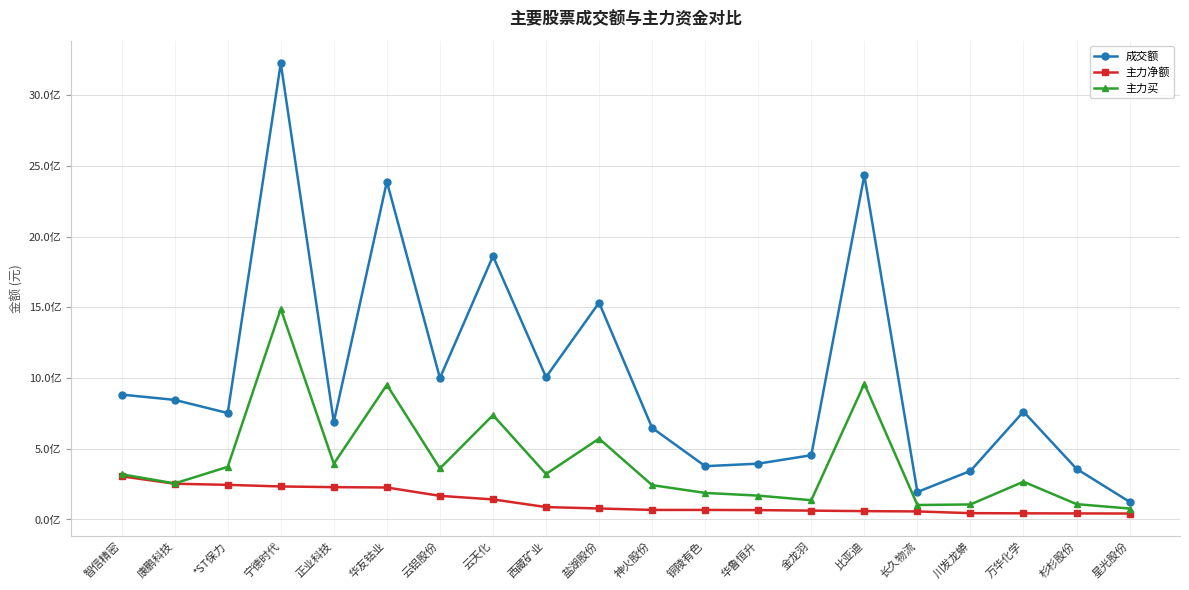

What are all the series names shown in the legend?

成交额, 主力净额, 主力买